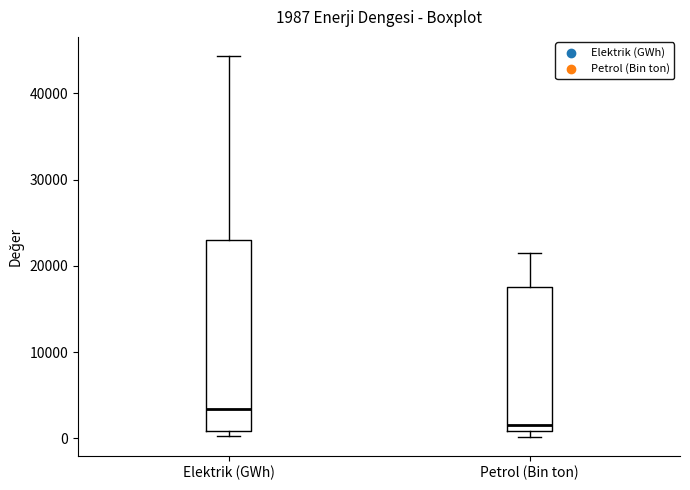

Comparing the boxes themselves (not the whiskers), which one is the tallest?

Elektrik (GWh)